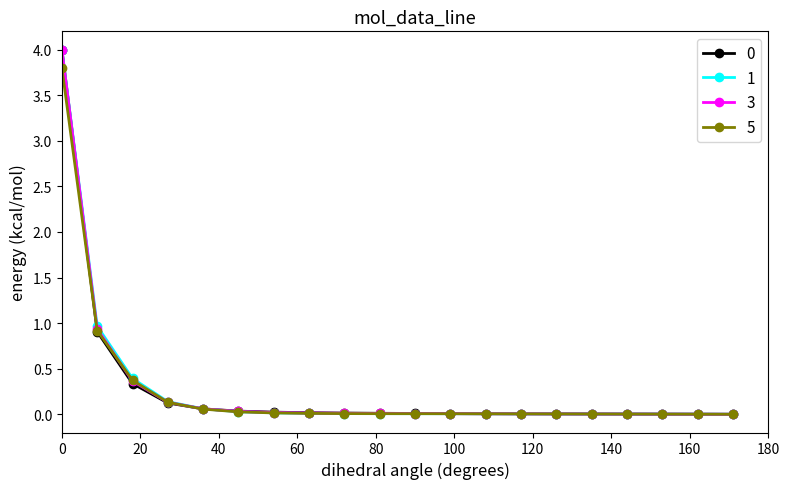

What is the highest value of the 5 series?

3.8